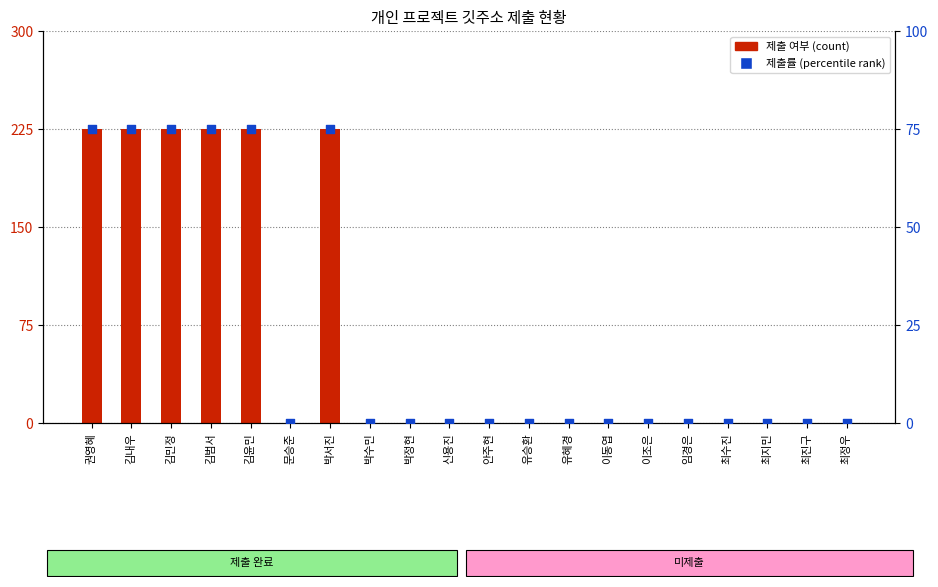

Which series has the largest total across all categories?

제출 여부 (count)